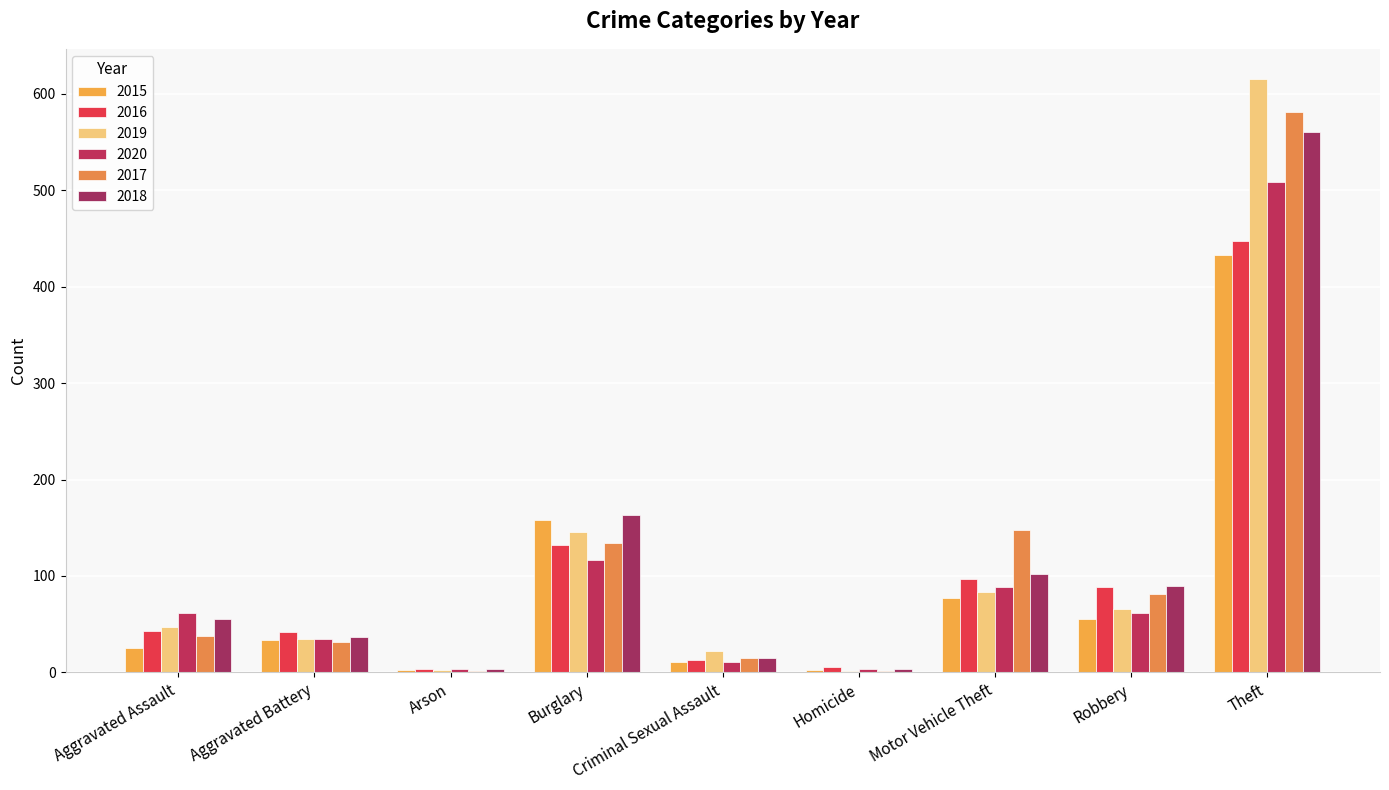

What is the difference between the maximum and minimum values in the 2020 series?

506